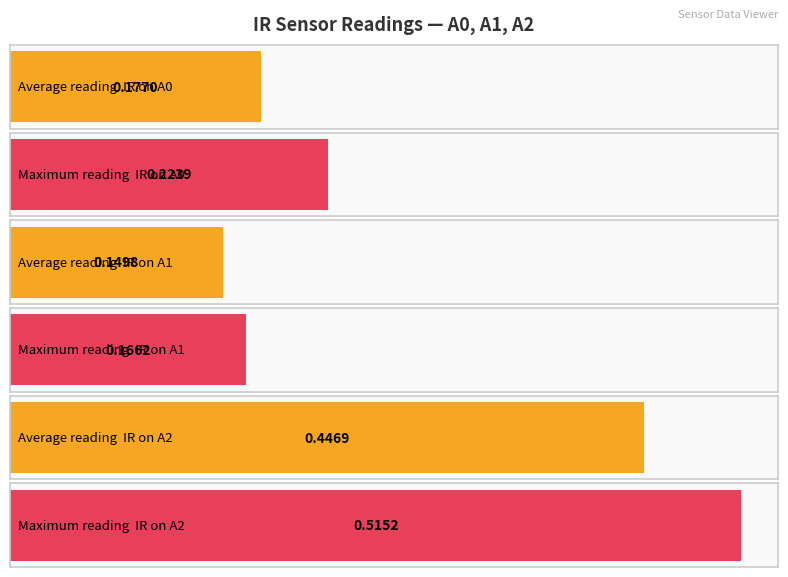

At which category does the chart reach its minimum across all series?

3